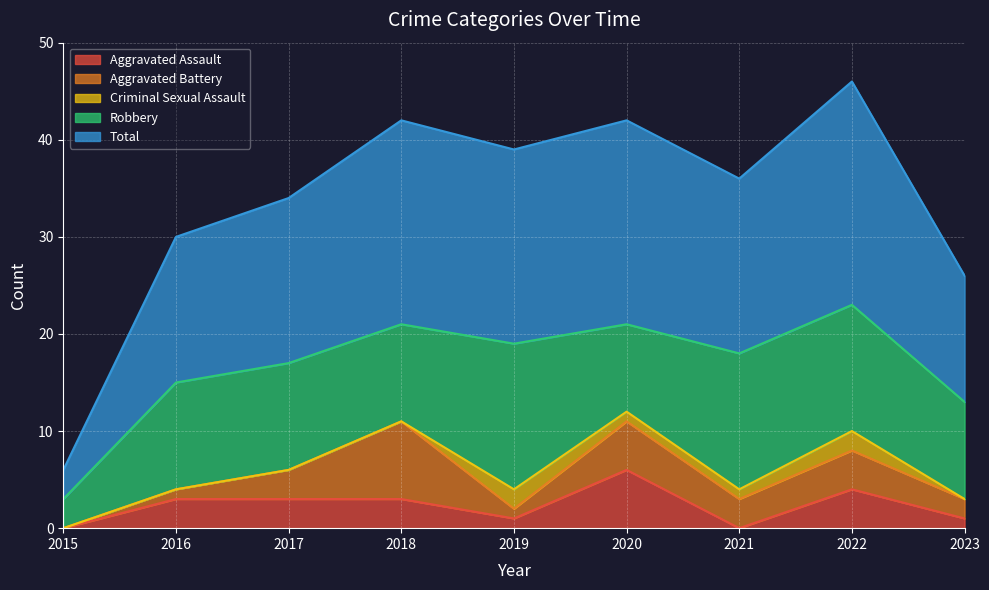

What is the difference between the Aggravated Assault values at 2019 and 2020?

5